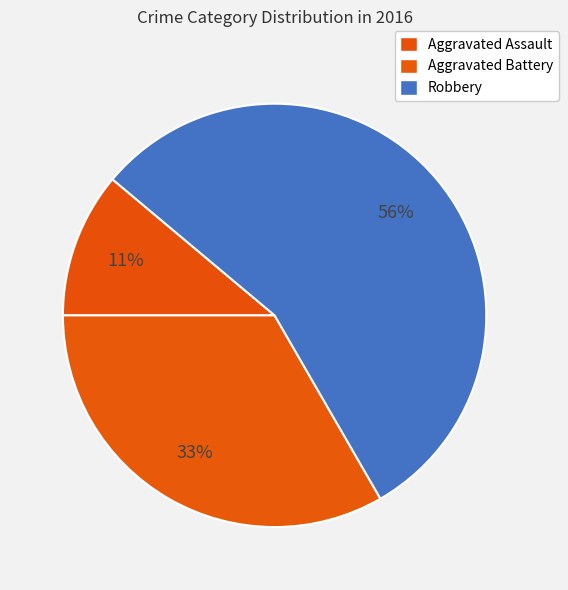

What is the majority slice?

Robbery